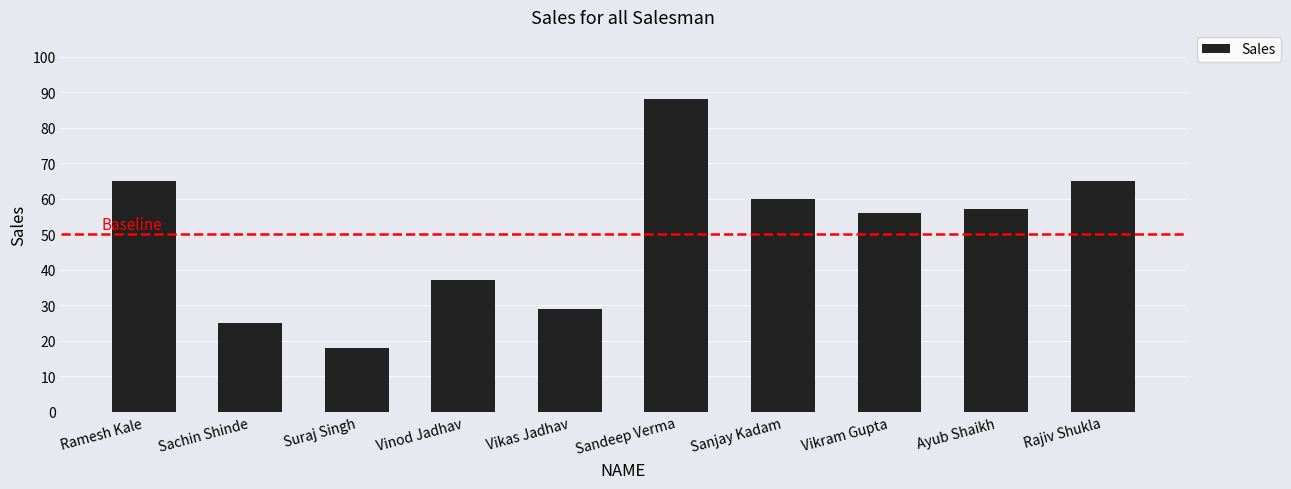

What is the difference between the maximum and second lowest values?

63